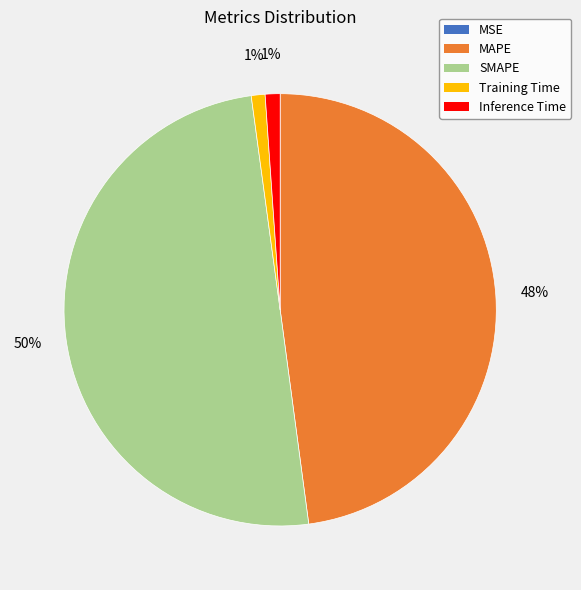

True or false: Training Time accounts for 11% of the total.

False